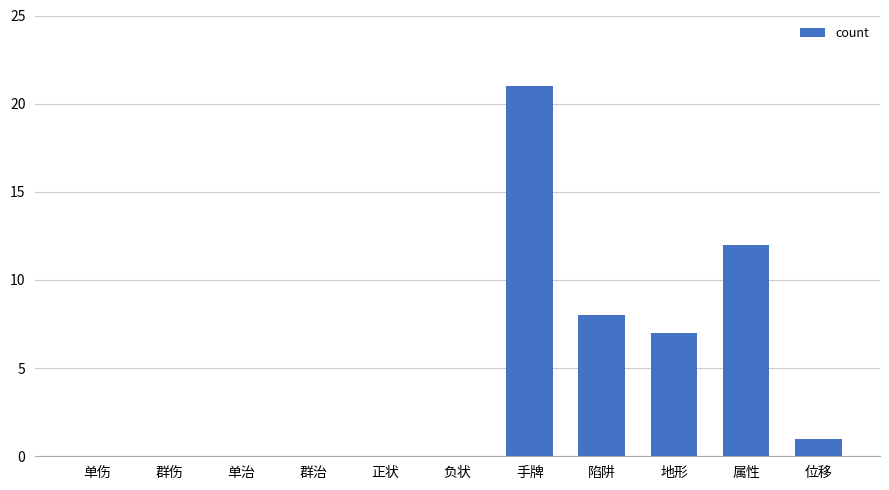

At which category does the chart reach its peak across all series?

手牌